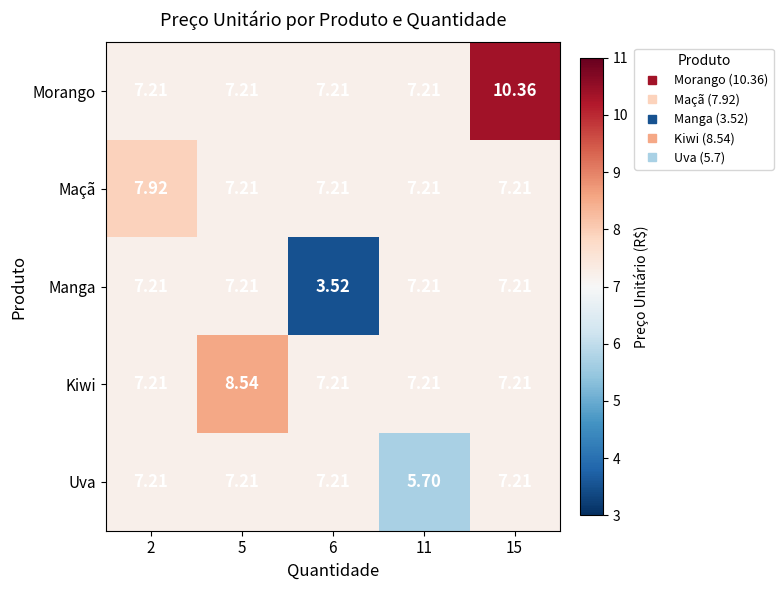

Which series has the widest spread of values?

Manga